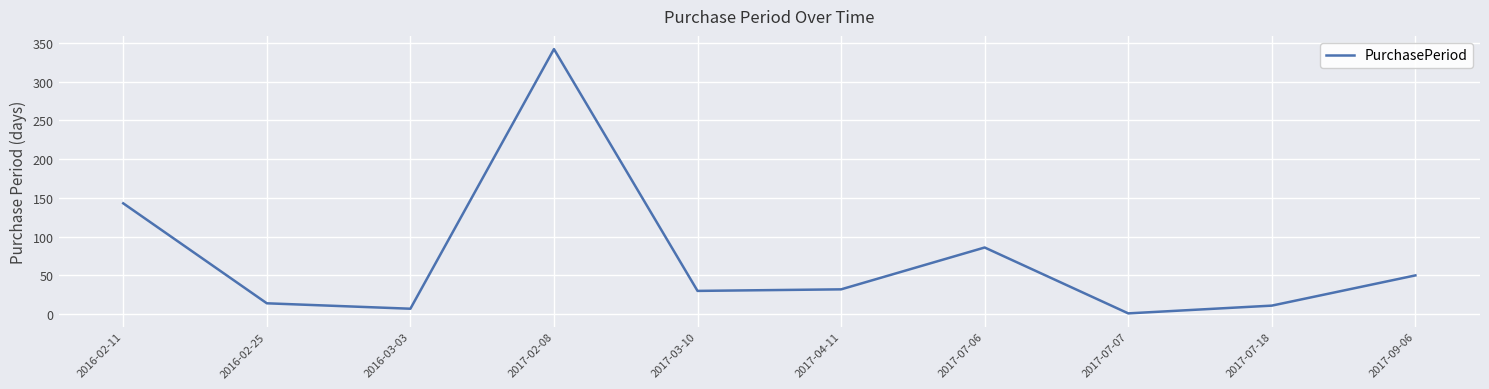

How many lines are shown in the chart?

1